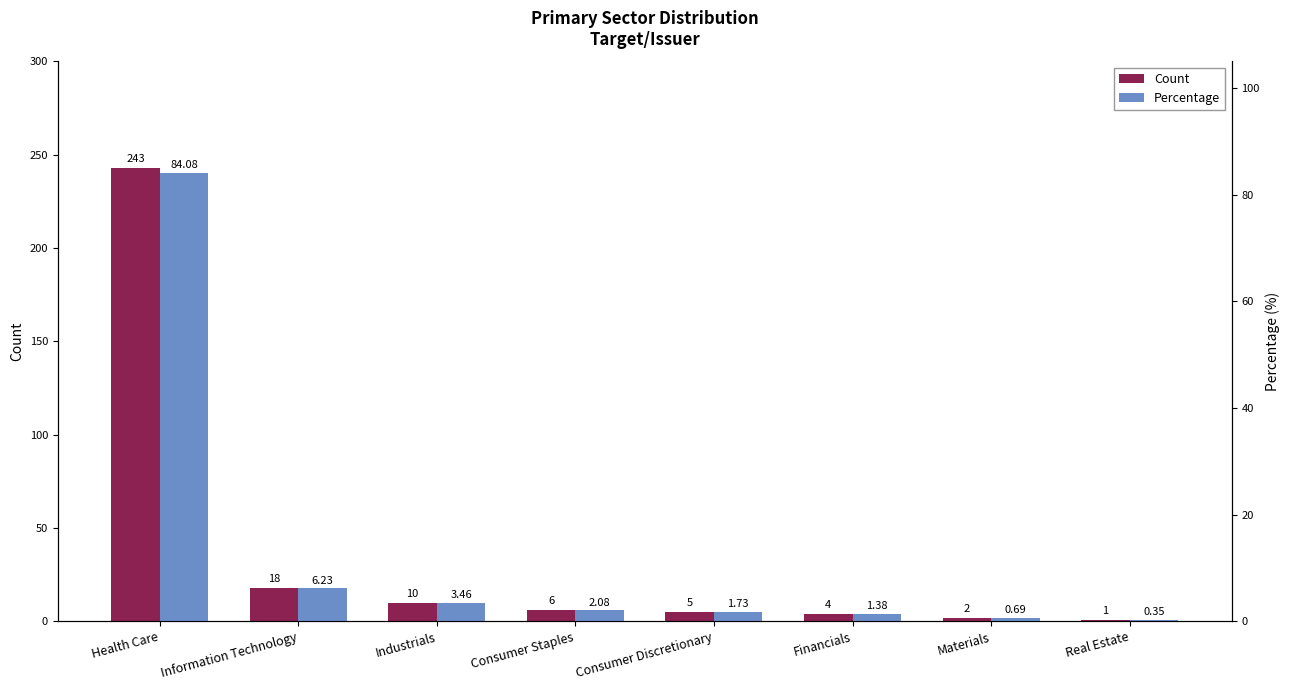

At which label is Count closest to 122?

Information Technology